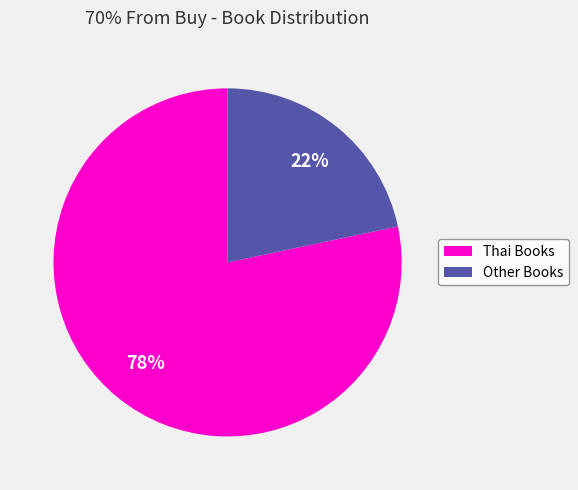

How many segments does this pie chart have?

2